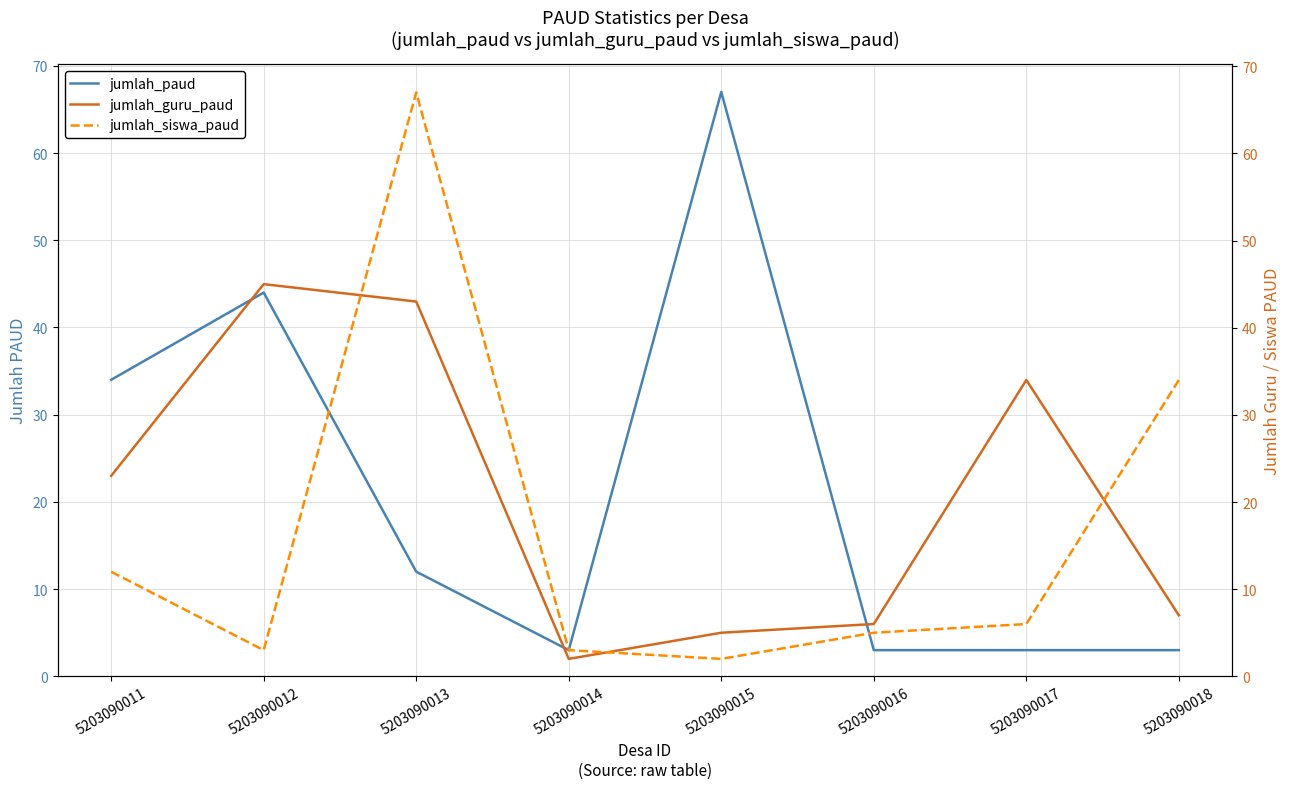

Reading left to right, list all the values displayed in this chart.

jumlah_paud: 34	44	12	3	67	3	3	3
jumlah_guru_paud: 23	45	43	2	5	6	34	7
jumlah_siswa_paud: 12	3	67	3	2	5	6	34